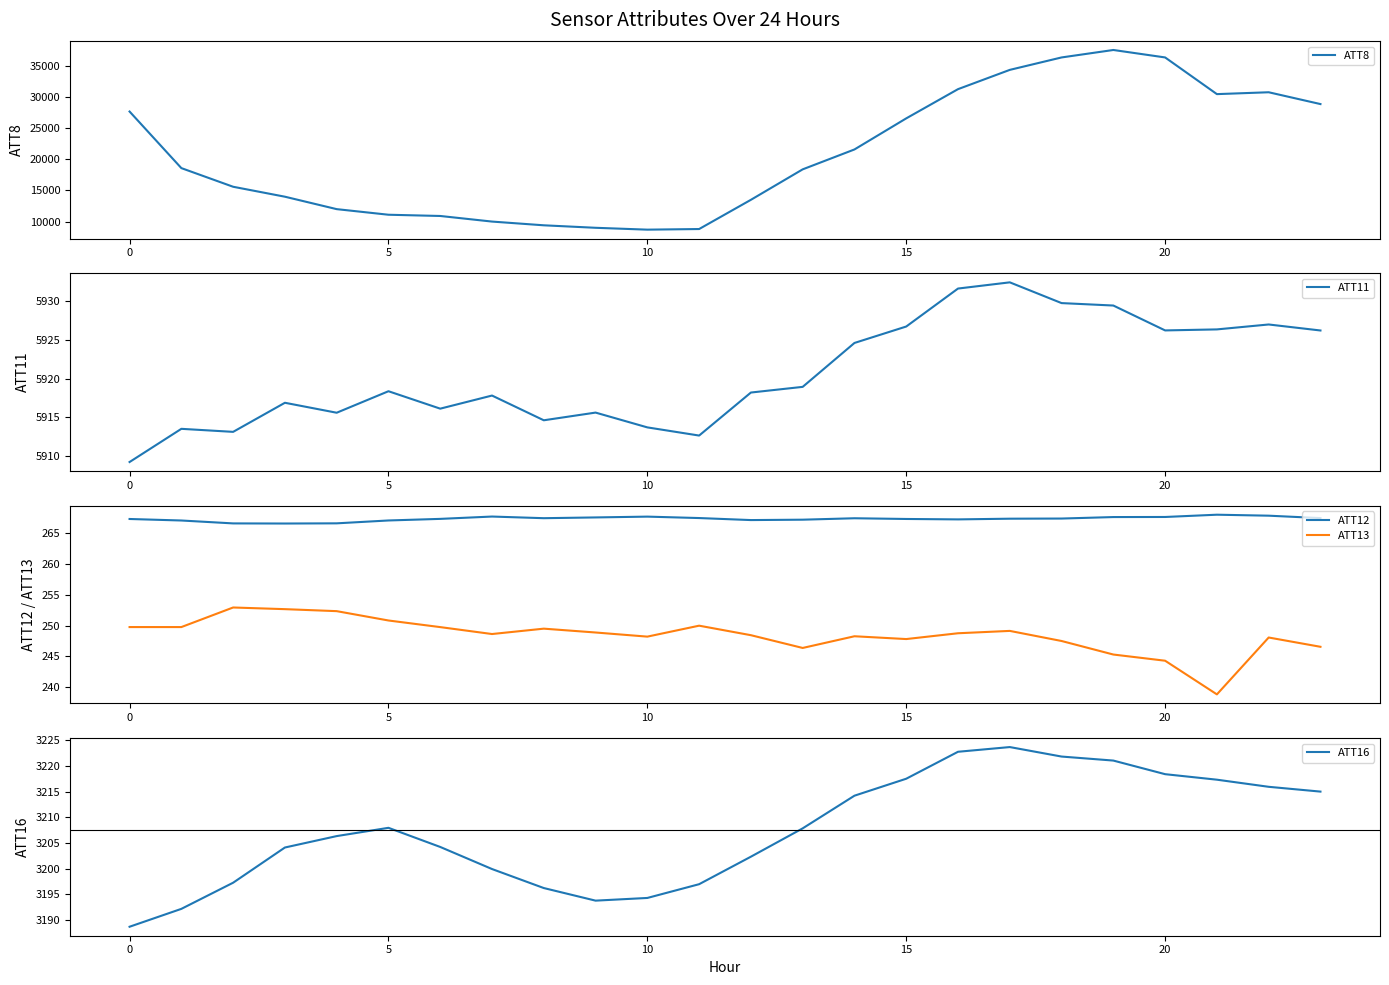

How many values in the ATT11 series are below 5918?

11